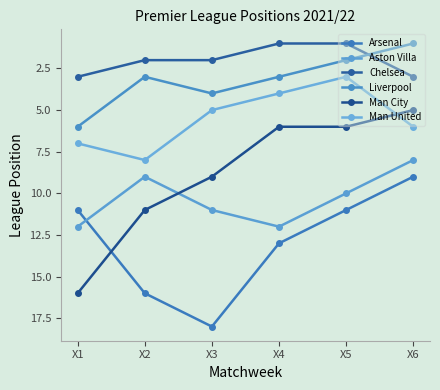

True or false: Aston Villa and Man United cross at least once.

False